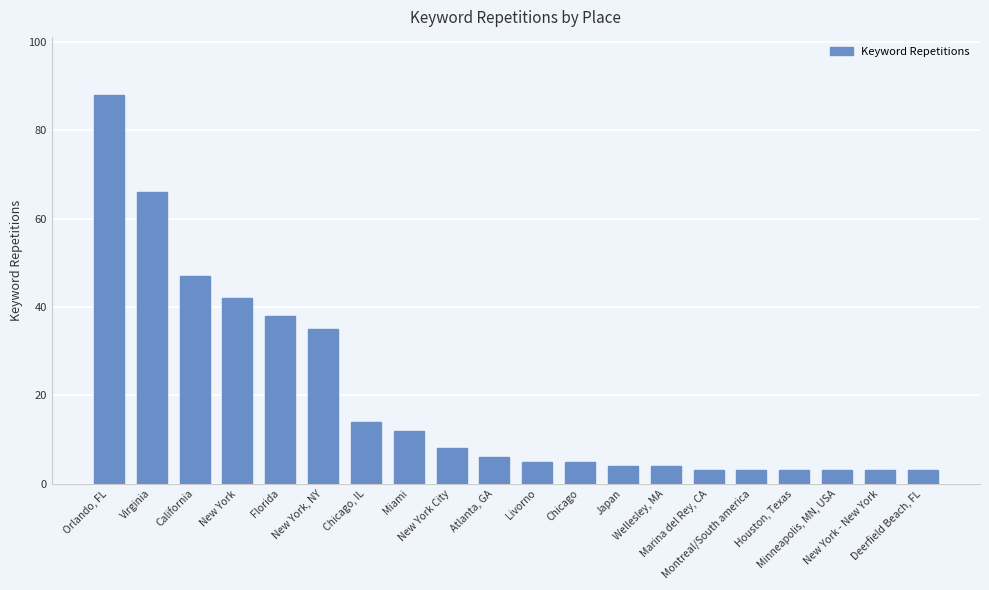

What is the maximum value shown in the chart?

88